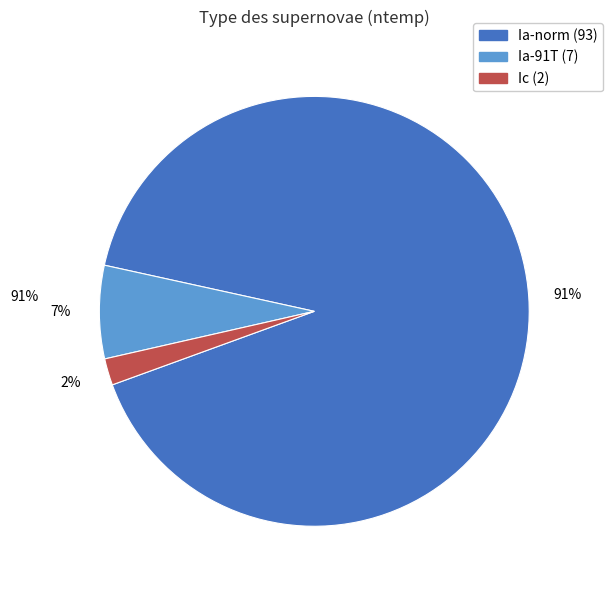

How many slices are in this pie chart?

3